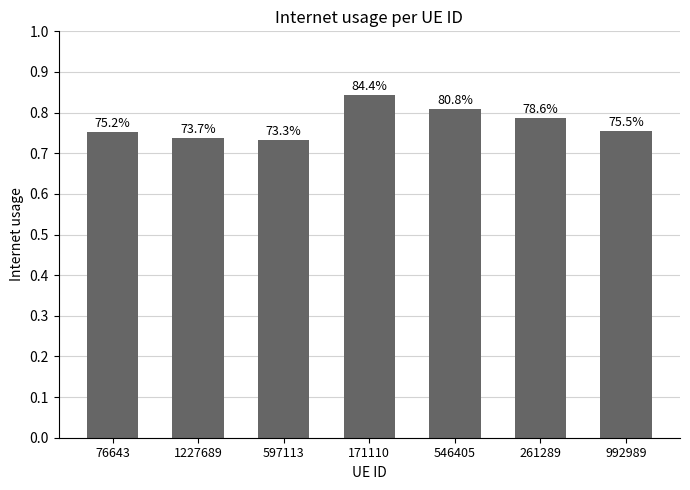

List the labels in order of value, smallest first.

597113, 1227689, 76643, 992989, 261289, 546405, 171110